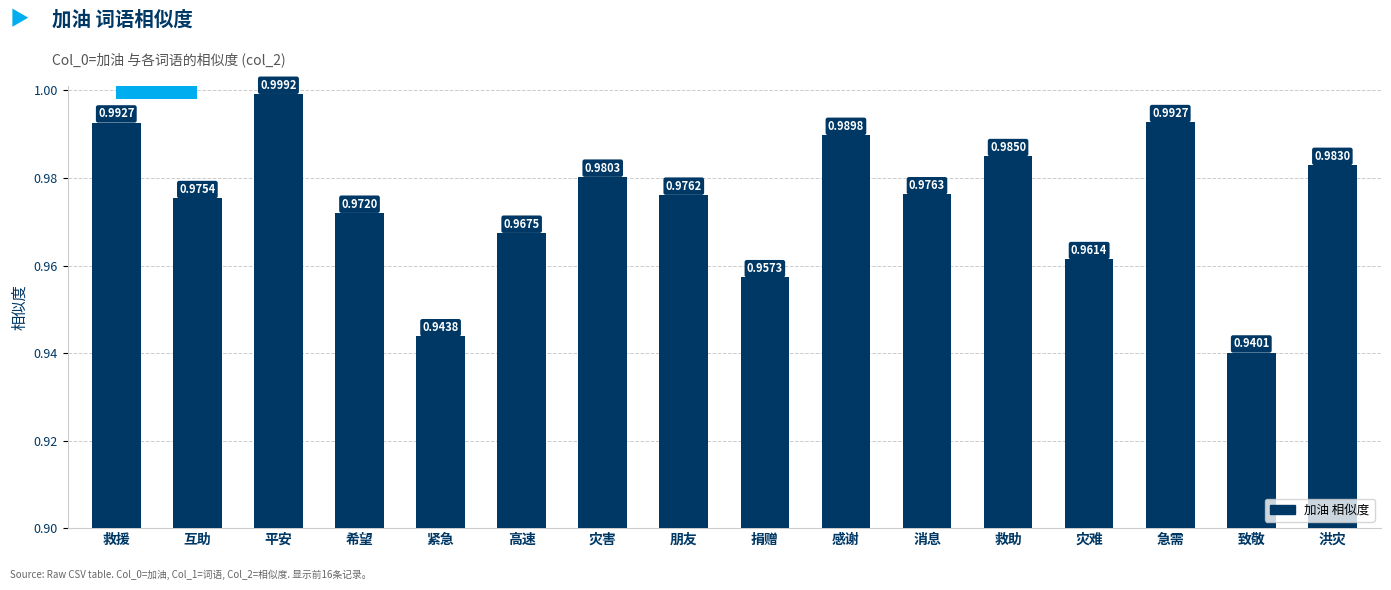

What is the difference between the maximum and minimum values?

0.1